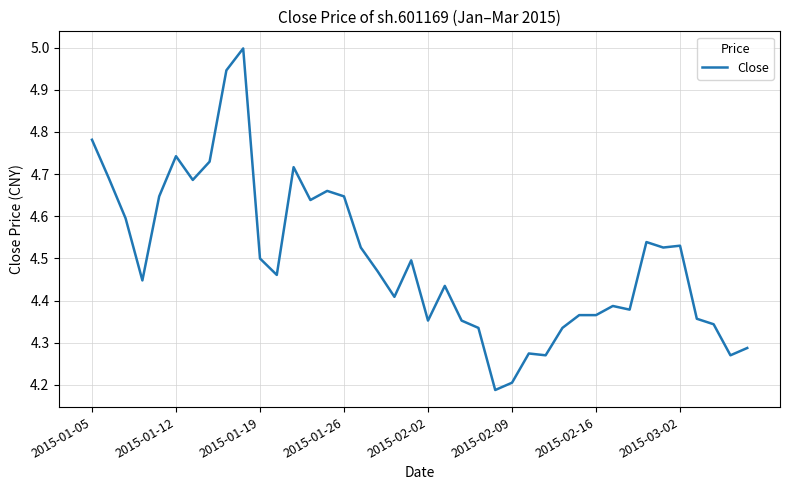

The value at 2015-01-26 is 8.0. True or false?

False